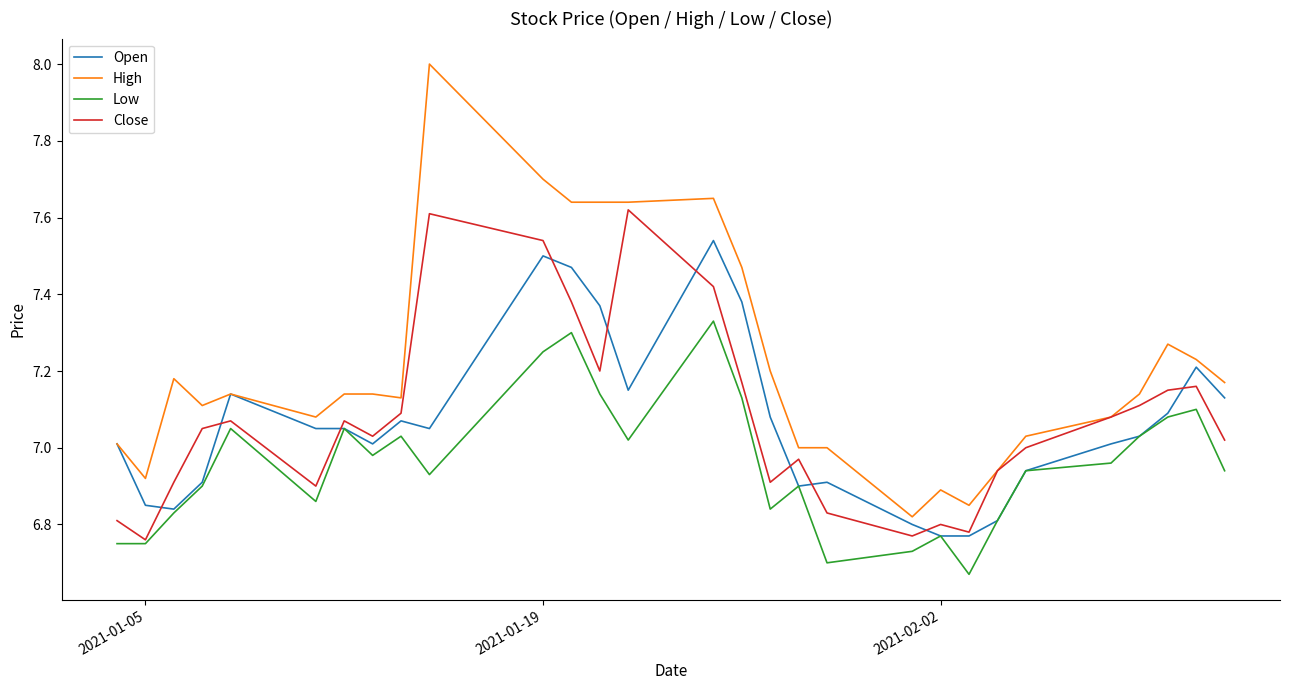

What is the sum of all Low values?

201.8